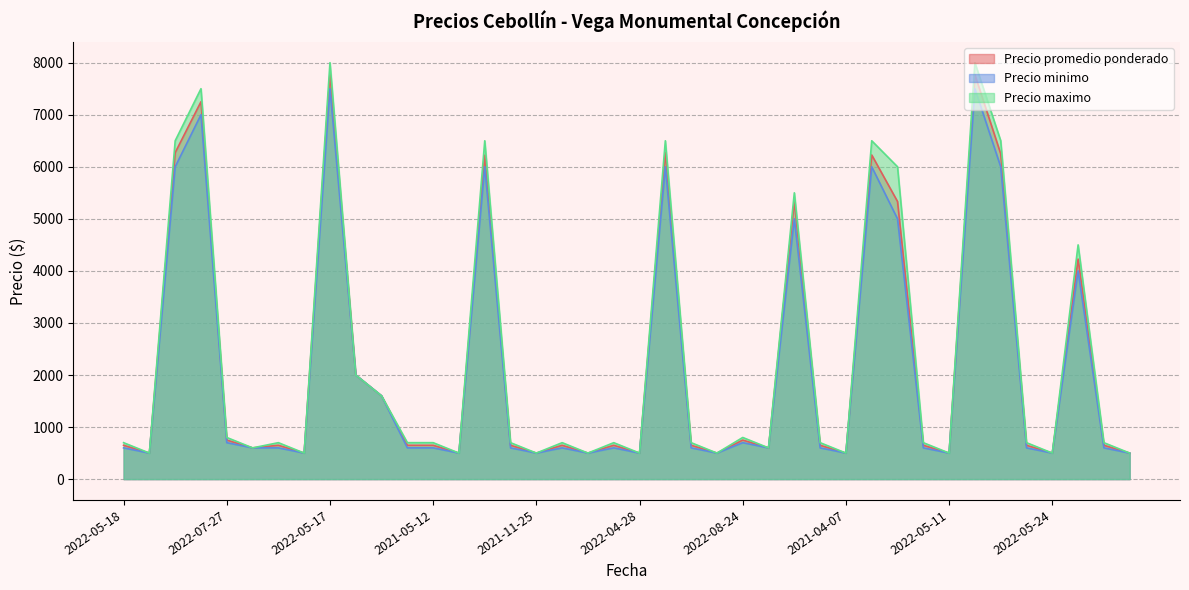

Which series has the largest range (max minus min)?

Precio maximo